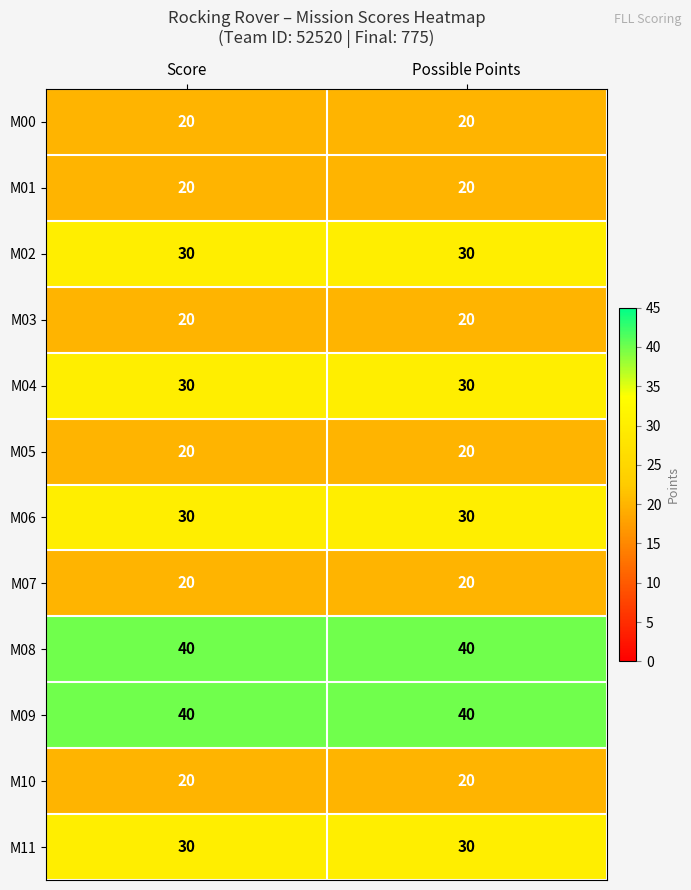

Reading left to right, transcribe all the data shown in this chart.

M00: Score=20	Possible Points=20
M01: Score=20	Possible Points=20
M02: Score=30	Possible Points=30
M03: Score=20	Possible Points=20
M04: Score=30	Possible Points=30
M05: Score=20	Possible Points=20
M06: Score=30	Possible Points=30
M07: Score=20	Possible Points=20
M08: Score=40	Possible Points=40
M09: Score=40	Possible Points=40
M10: Score=20	Possible Points=20
M11: Score=30	Possible Points=30